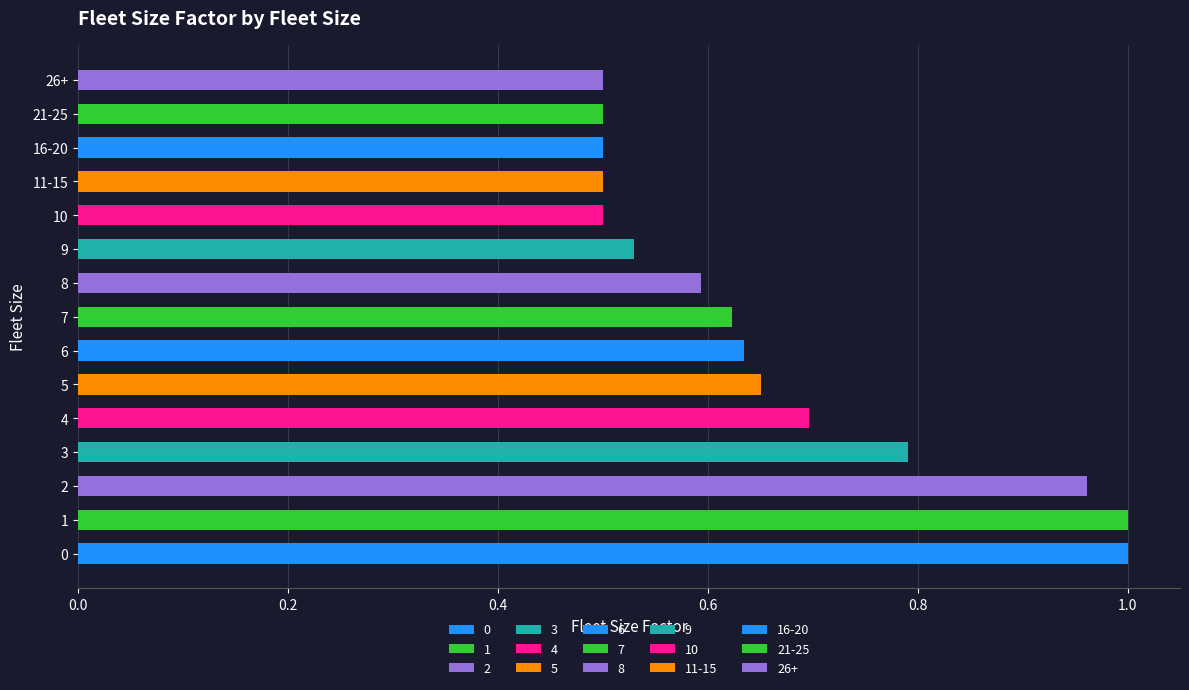

Between 16-20 and 9, which is larger?

9